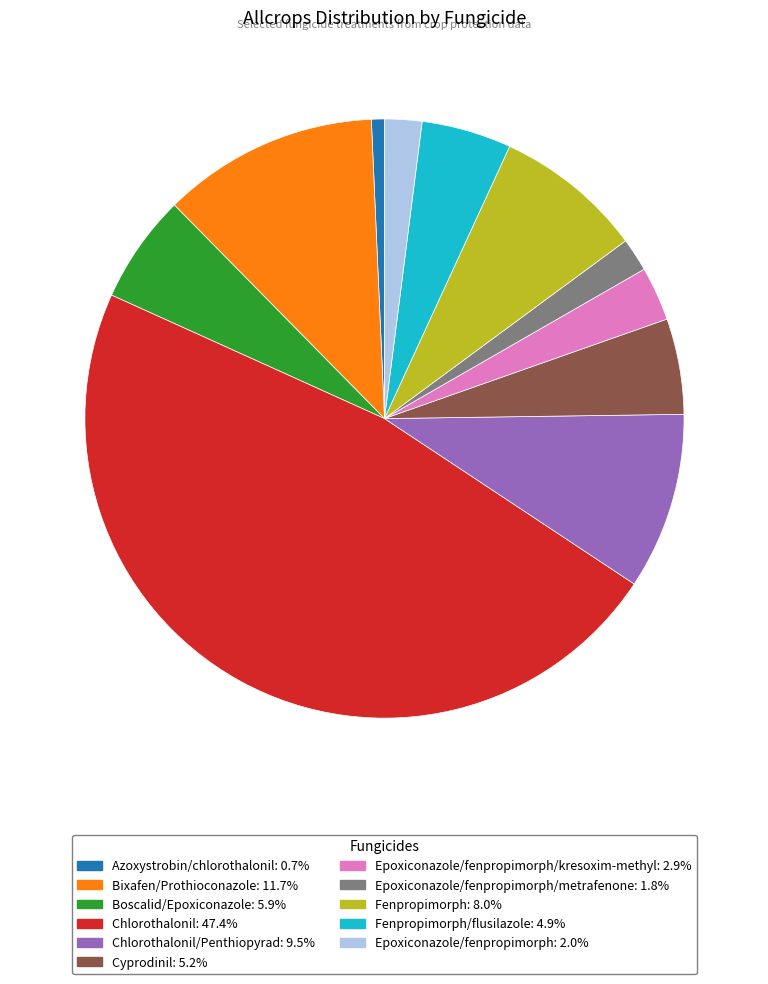

Does any single category account for the majority?

No